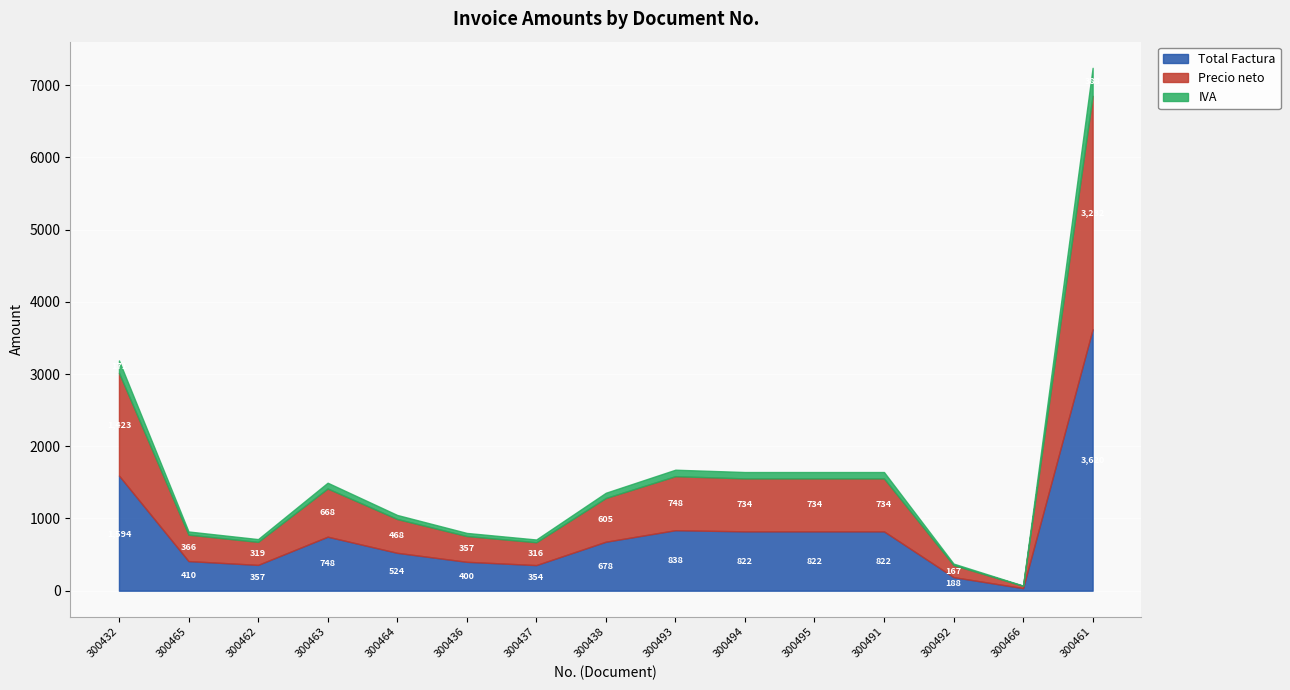

What is the difference between the maximum and minimum values in the Total Factura series?

3584.5